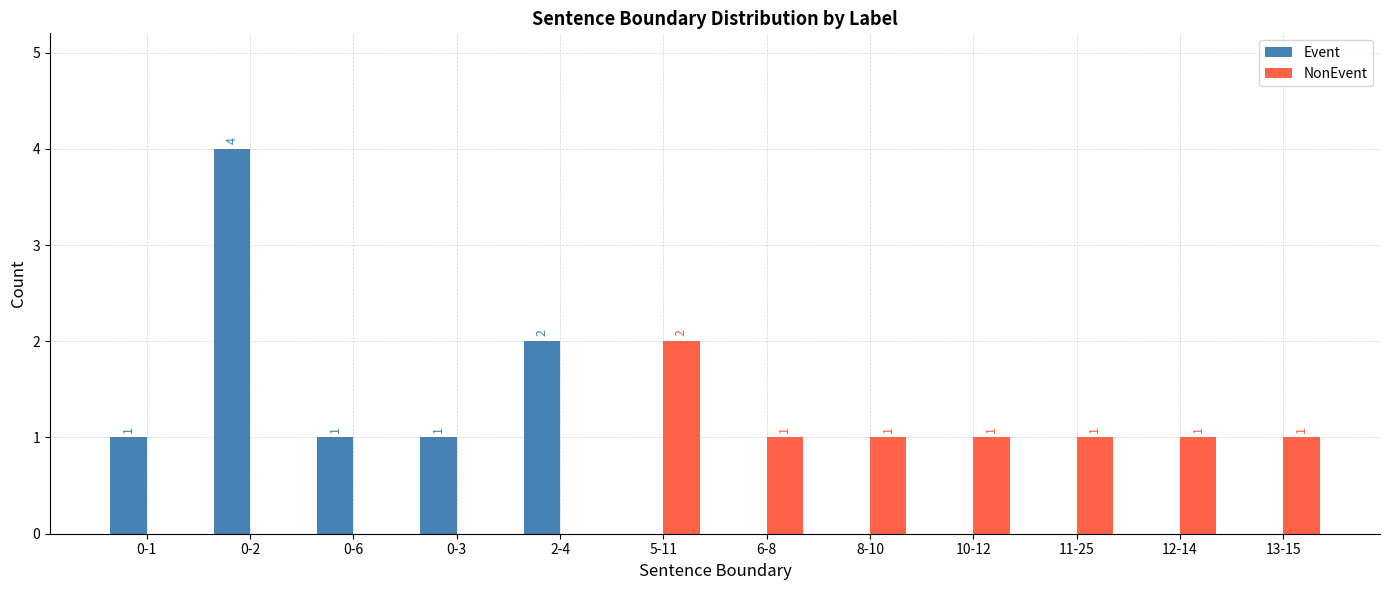

Is the value of Event at 0-2 greater than the value of NonEvent at 2-4?

Yes